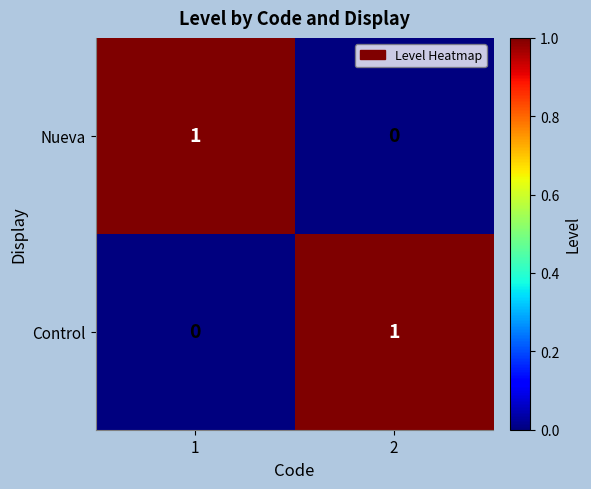

Is it true that Control equals 0 at 1?

True